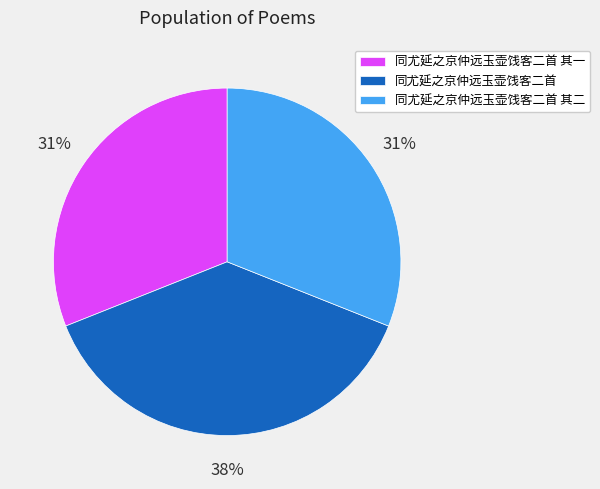

Which category has the biggest portion of the pie?

同尤延之京仲远玉壶饯客二首